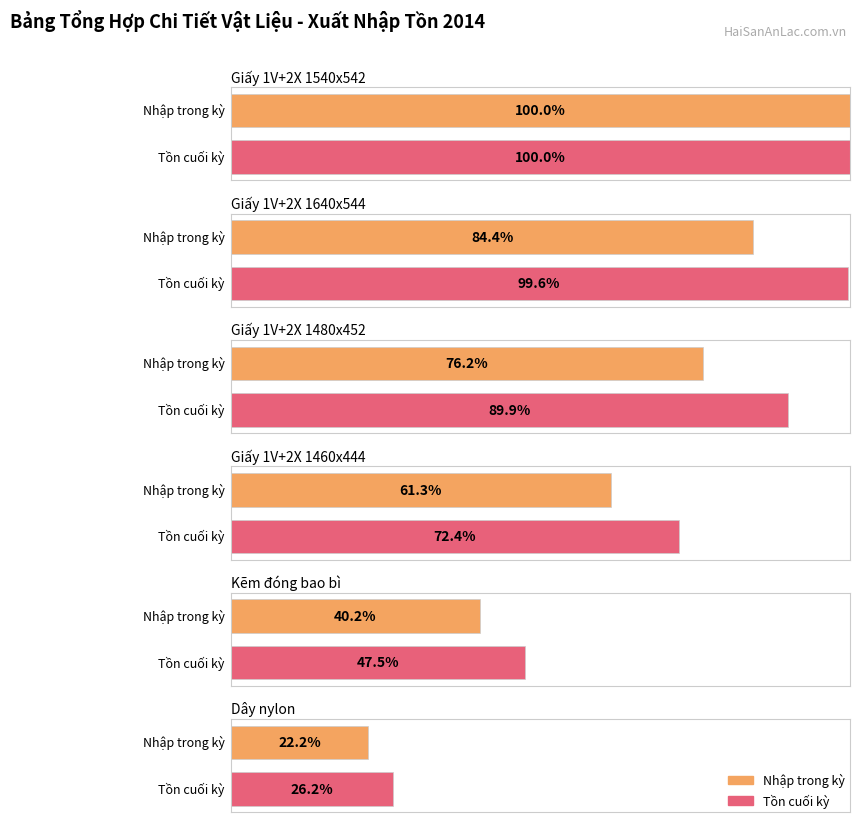

What is the difference between the second highest and second lowest values in the Nhập trong kỳ (Tiền) series?

14768500